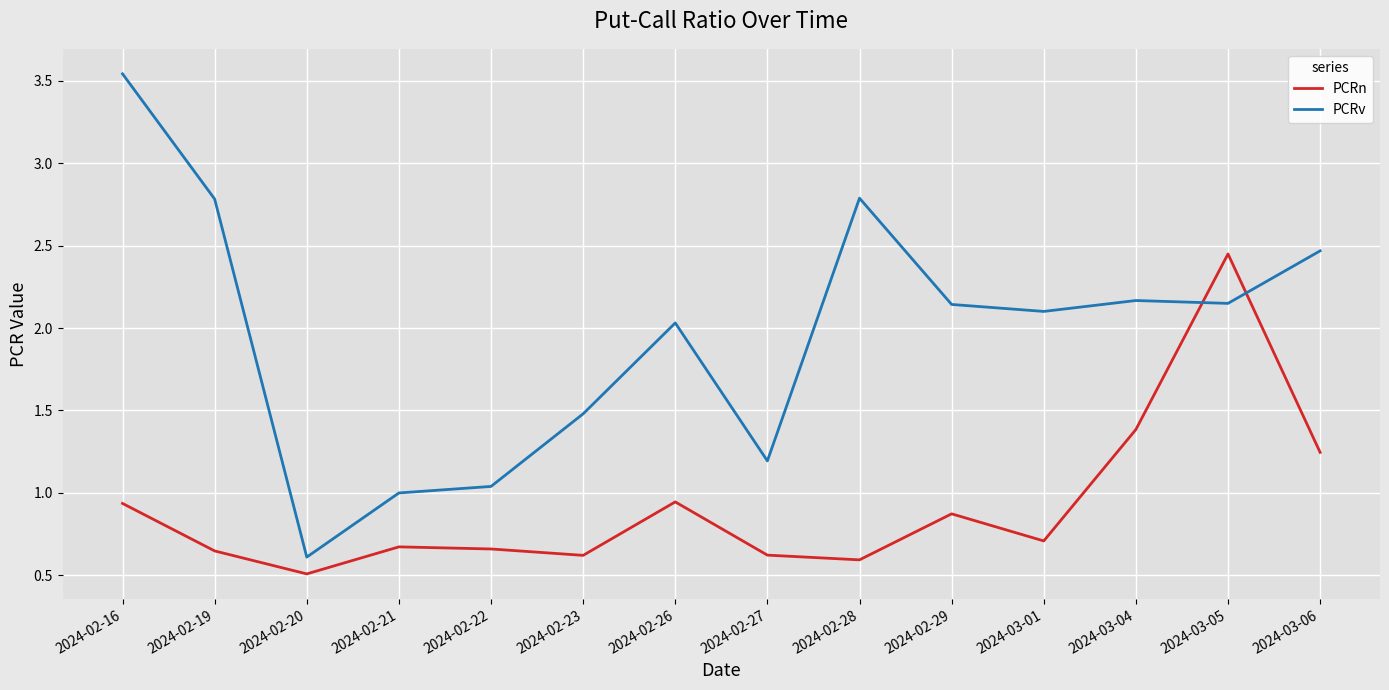

Where is the first local maximum for PCRv?

2024-02-26